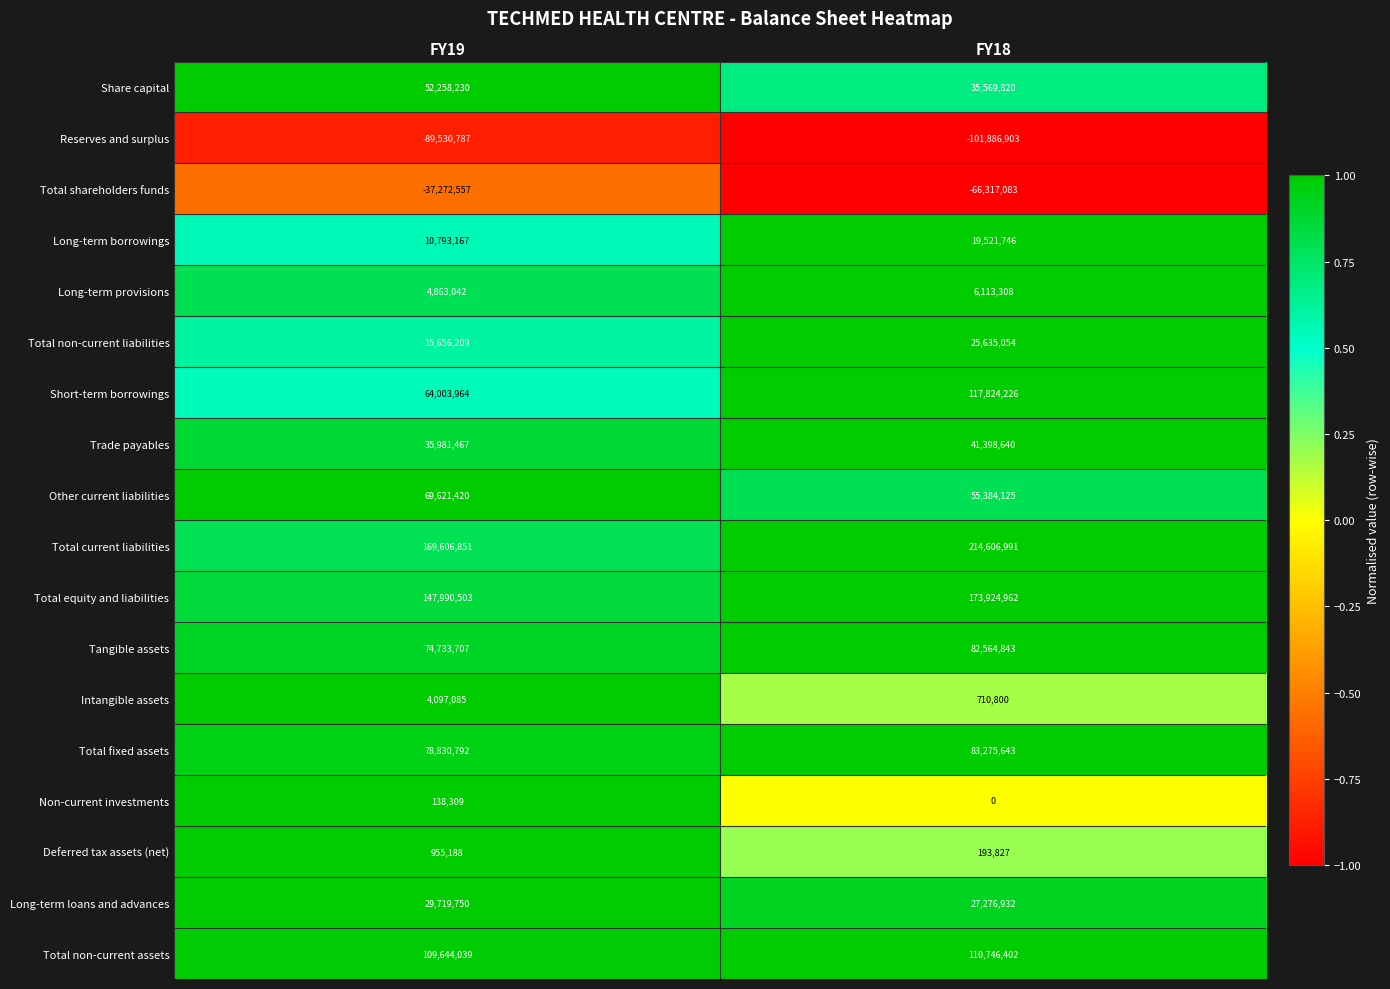

What is the sum of the Reserves and surplus values at FY18 and FY19?

-191417690